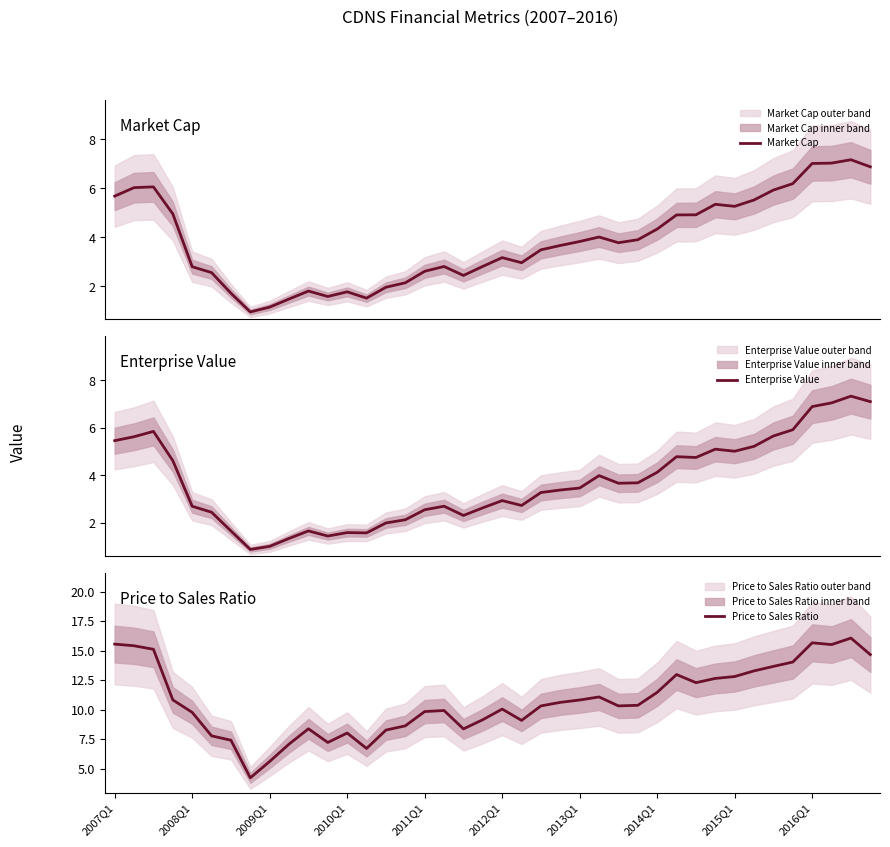

The value of Price to Sales Ratio at 2009Q1 is 1.7. True or false?

False